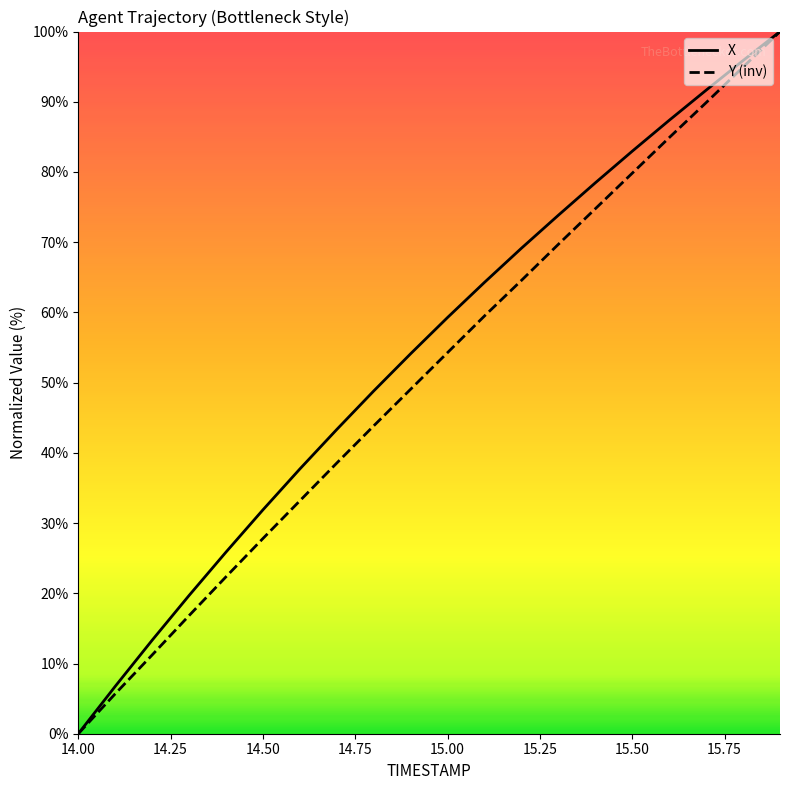

How many values in the X series exceed 59?

10